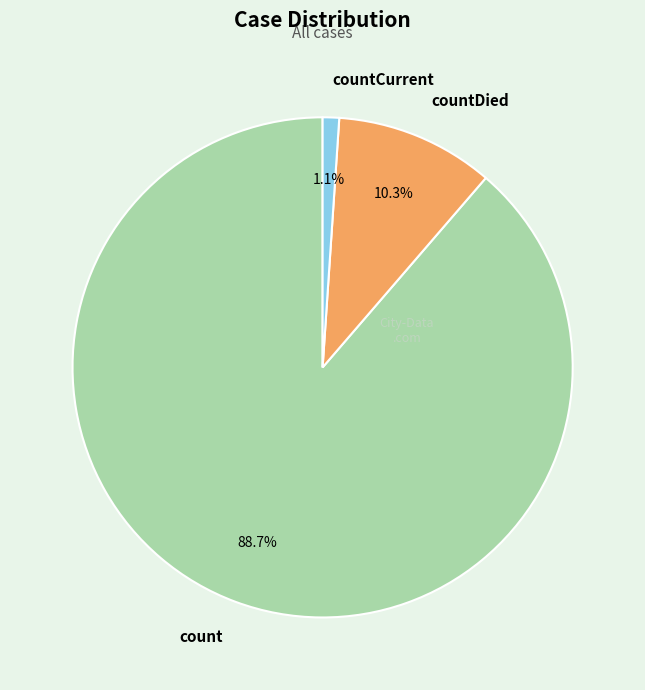

The countCurrent slice represents 1% of the pie. True or false?

True